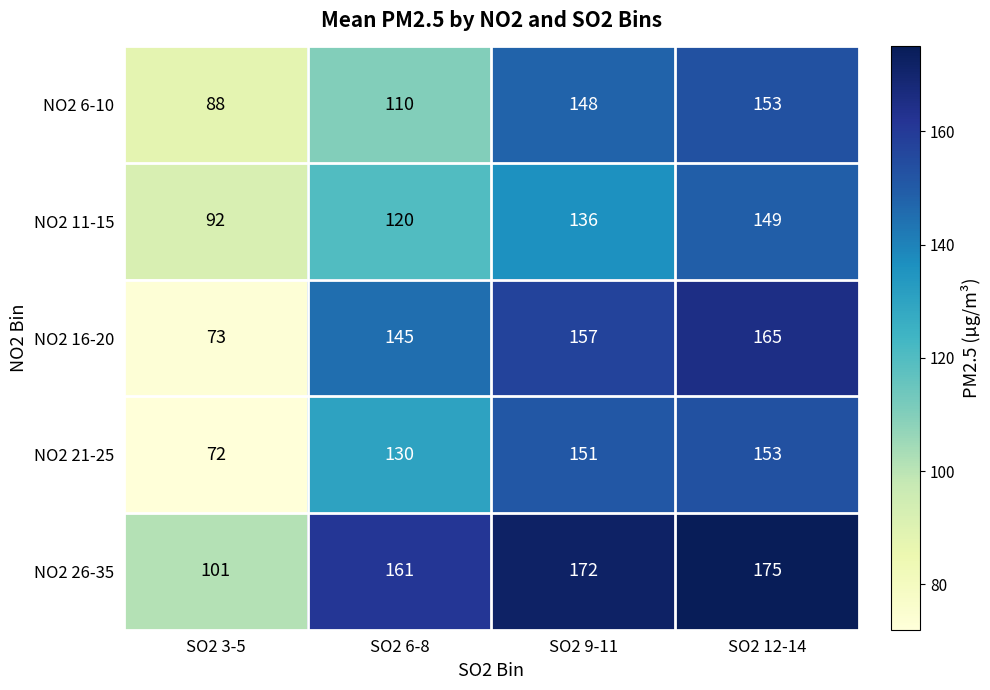

At SO2 9-11, list the series in order from smallest to largest.

NO2 11-15, NO2 6-10, NO2 21-25, NO2 16-20, NO2 26-35